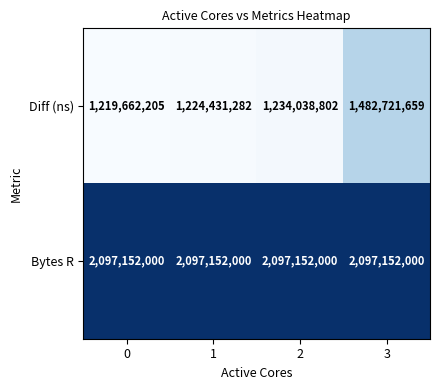

List the series in order of their peak value, lowest first.

Diff (ns), Bytes R